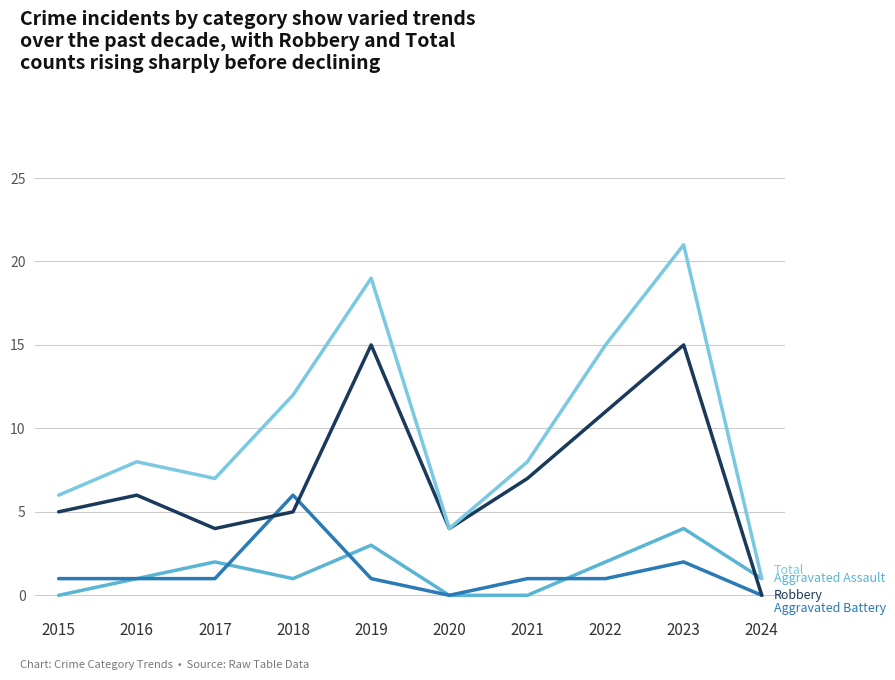

What is the total value across all series at 2019?

38